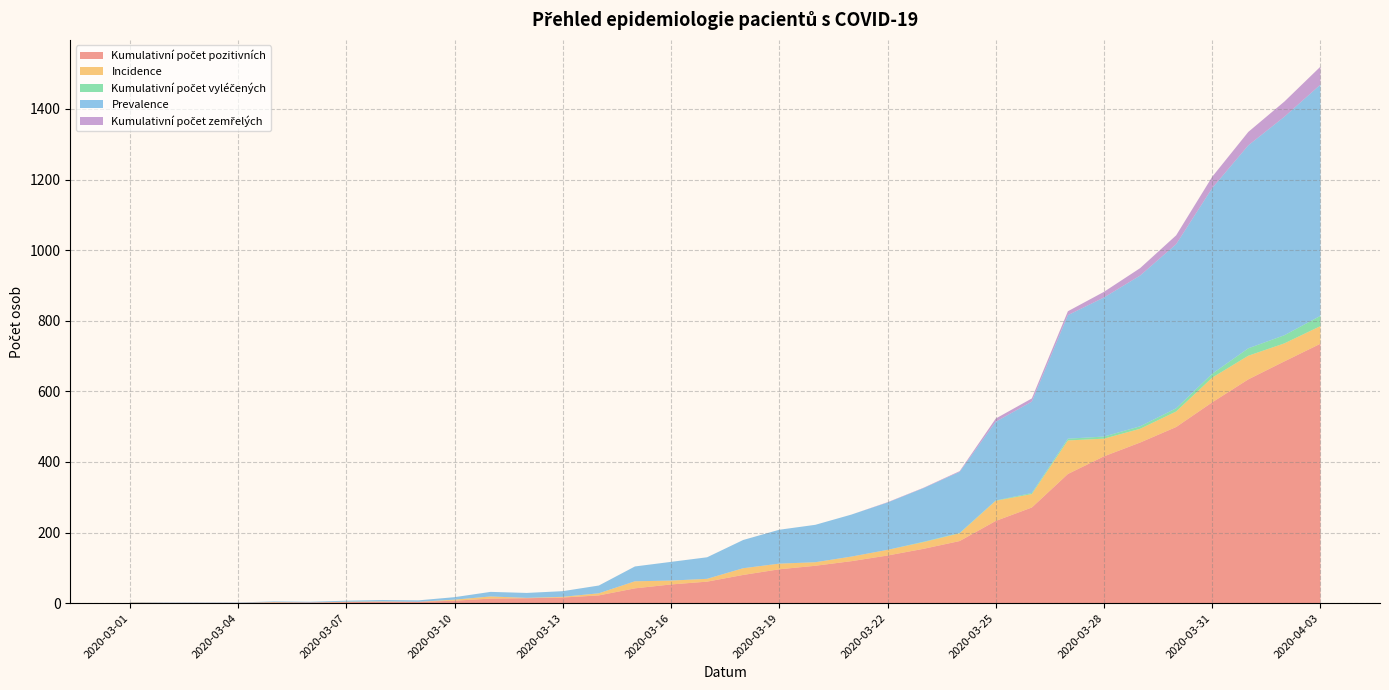

Reading left to right, extract all data points from this chart.

Kumulativní počet pozitivních: 2020-03-01=1	2020-03-02=1	2020-03-03=1	2020-03-04=1	2020-03-05=2	2020-03-06=2	2020-03-07=3	2020-03-08=4	2020-03-09=4	2020-03-10=7	2020-03-11=13	2020-03-12=14	2020-03-13=16	2020-03-14=22	2020-03-15=42	2020-03-16=53	2020-03-17=61	2020-03-18=80	2020-03-19=96	2020-03-20=106	2020-03-21=119	2020-03-22=135	2020-03-23=154	2020-03-24=176	2020-03-25=233	2020-03-26=271	2020-03-27=366	2020-03-28=416	2020-03-29=455	2020-03-30=499	2020-03-31=569	2020-04-01=634	2020-04-02=685	2020-04-03=735
Incidence: 2020-03-01=1	2020-03-02=0	2020-03-03=0	2020-03-04=0	2020-03-05=1	2020-03-06=0	2020-03-07=1	2020-03-08=1	2020-03-09=0	2020-03-10=3	2020-03-11=6	2020-03-12=1	2020-03-13=2	2020-03-14=6	2020-03-15=20	2020-03-16=11	2020-03-17=8	2020-03-18=19	2020-03-19=16	2020-03-20=10	2020-03-21=13	2020-03-22=16	2020-03-23=19	2020-03-24=22	2020-03-25=57	2020-03-26=38	2020-03-27=95	2020-03-28=50	2020-03-29=39	2020-03-30=44	2020-03-31=70	2020-04-01=67	2020-04-02=51	2020-04-03=50
Kumulativní počet vyléčených: 2020-03-01=0	2020-03-02=0	2020-03-03=0	2020-03-04=0	2020-03-05=0	2020-03-06=0	2020-03-07=0	2020-03-08=0	2020-03-09=0	2020-03-10=0	2020-03-11=0	2020-03-12=0	2020-03-13=0	2020-03-14=0	2020-03-15=0	2020-03-16=0	2020-03-17=0	2020-03-18=0	2020-03-19=0	2020-03-20=0	2020-03-21=0	2020-03-22=0	2020-03-23=1	2020-03-24=1	2020-03-25=1	2020-03-26=3	2020-03-27=5	2020-03-28=6	2020-03-29=7	2020-03-30=9	2020-03-31=11	2020-04-01=21	2020-04-02=23	2020-04-03=29
Prevalence: 2020-03-01=1	2020-03-02=1	2020-03-03=1	2020-03-04=1	2020-03-05=2	2020-03-06=2	2020-03-07=3	2020-03-08=4	2020-03-09=4	2020-03-10=7	2020-03-11=13	2020-03-12=14	2020-03-13=16	2020-03-14=22	2020-03-15=42	2020-03-16=53	2020-03-17=61	2020-03-18=80	2020-03-19=96	2020-03-20=106	2020-03-21=119	2020-03-22=134	2020-03-23=152	2020-03-24=173	2020-03-25=223	2020-03-26=259	2020-03-27=350	2020-03-28=394	2020-03-29=427	2020-03-30=465	2020-03-31=526	2020-04-01=575	2020-04-02=619	2020-04-03=655
Kumulativní počet zemřelých: 2020-03-01=0	2020-03-02=0	2020-03-03=0	2020-03-04=0	2020-03-05=0	2020-03-06=0	2020-03-07=0	2020-03-08=0	2020-03-09=0	2020-03-10=0	2020-03-11=0	2020-03-12=0	2020-03-13=0	2020-03-14=0	2020-03-15=0	2020-03-16=0	2020-03-17=0	2020-03-18=0	2020-03-19=0	2020-03-20=0	2020-03-21=0	2020-03-22=1	2020-03-23=1	2020-03-24=2	2020-03-25=9	2020-03-26=9	2020-03-27=11	2020-03-28=16	2020-03-29=21	2020-03-30=25	2020-03-31=32	2020-04-01=38	2020-04-02=43	2020-04-03=51